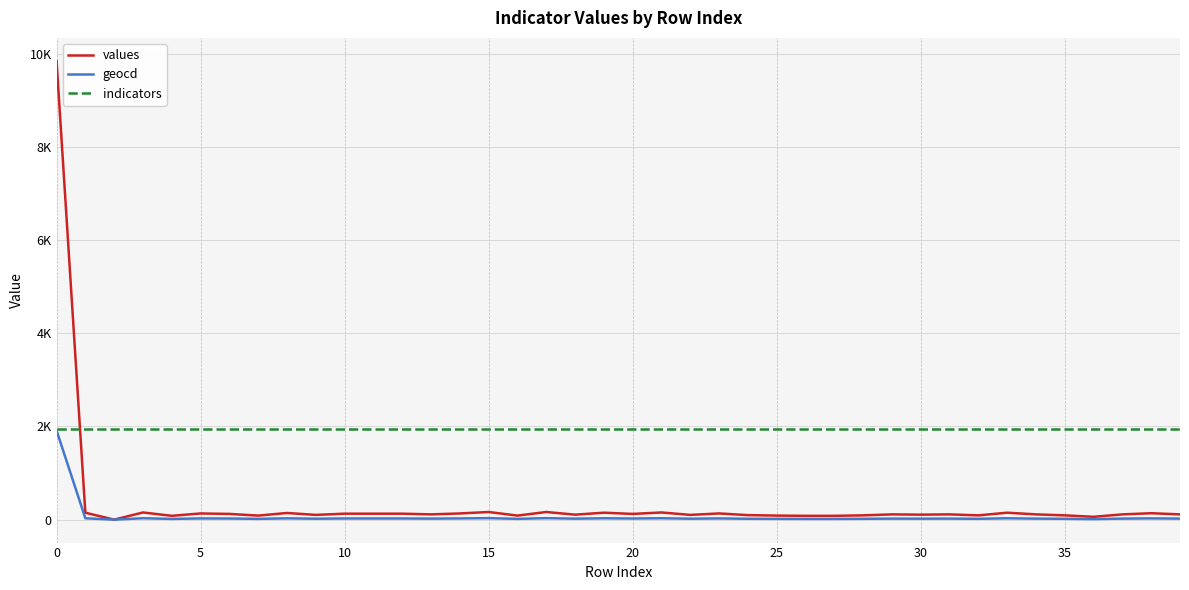

Which series has the largest total across all categories?

indicators